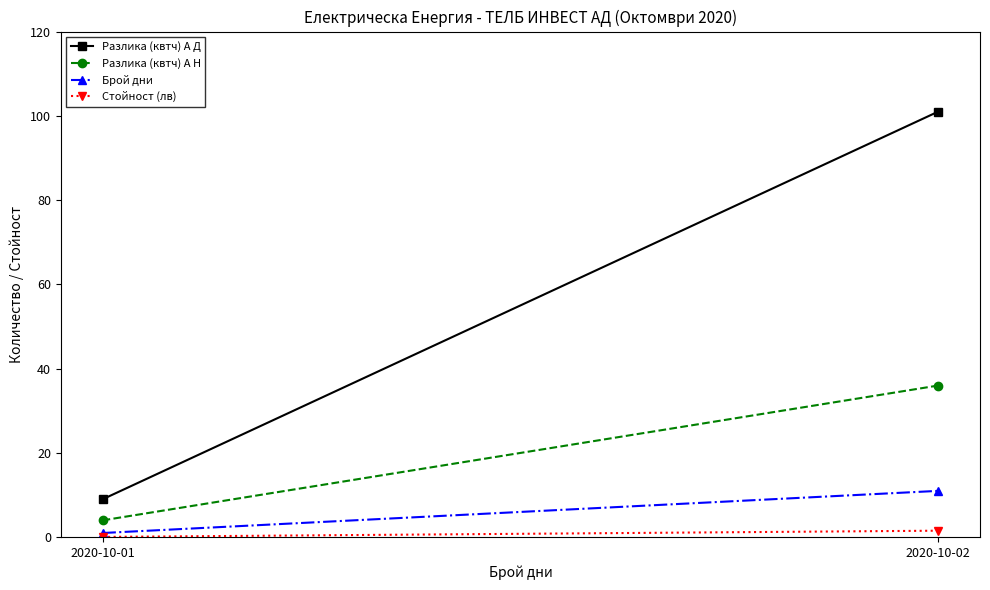

What are all the series names shown in the legend?

Разлика (квтч) А Д, Разлика (квтч) А Н, Брой дни, Стойност (лв)